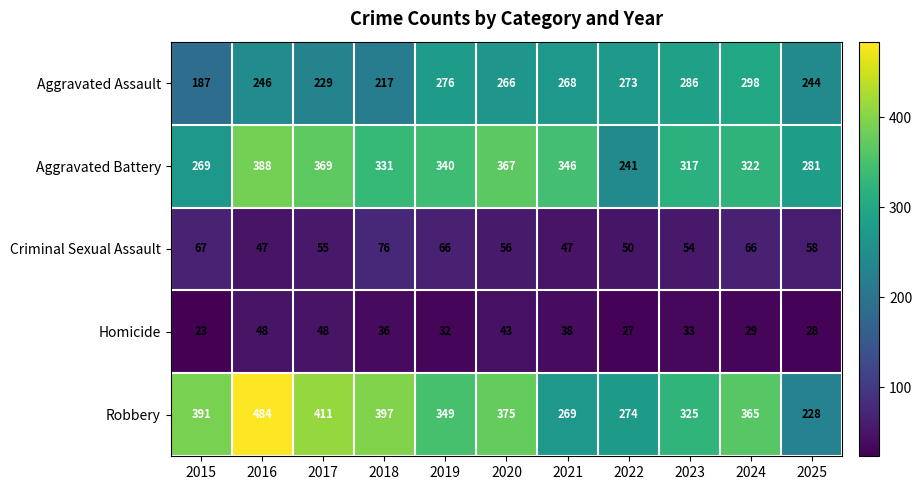

Which series changed the most between 2019 and 2024?

Aggravated Assault